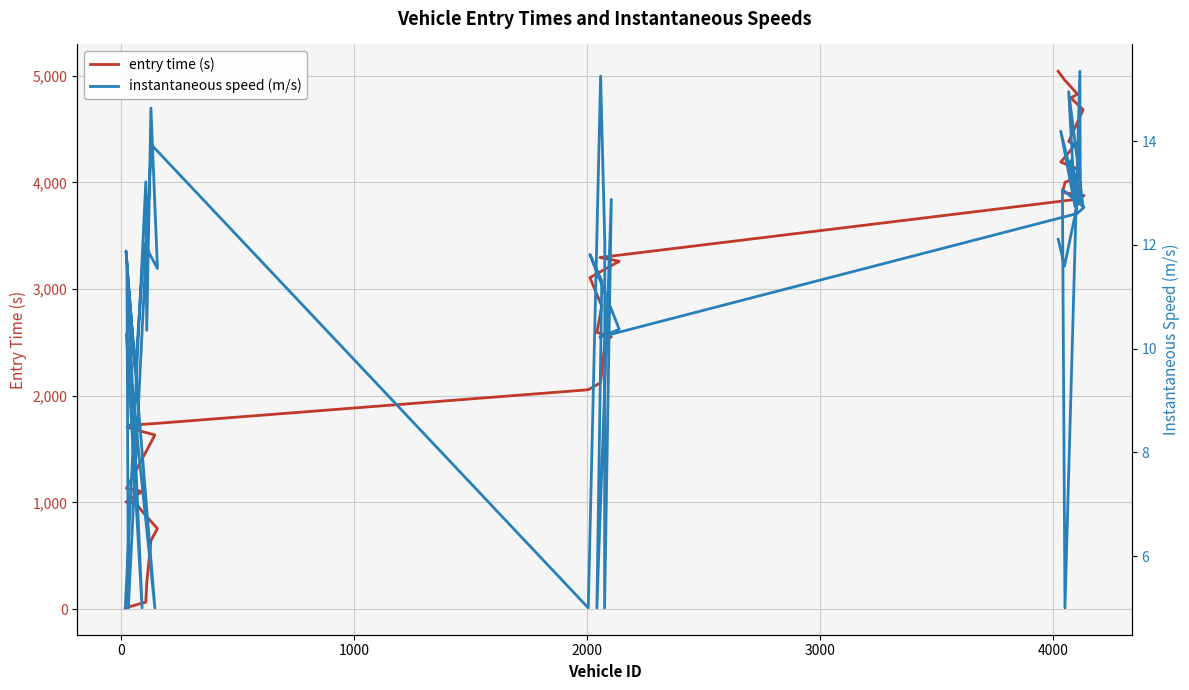

What are all the series names shown in the legend?

entry time (s), instantaneous speed (m/s)